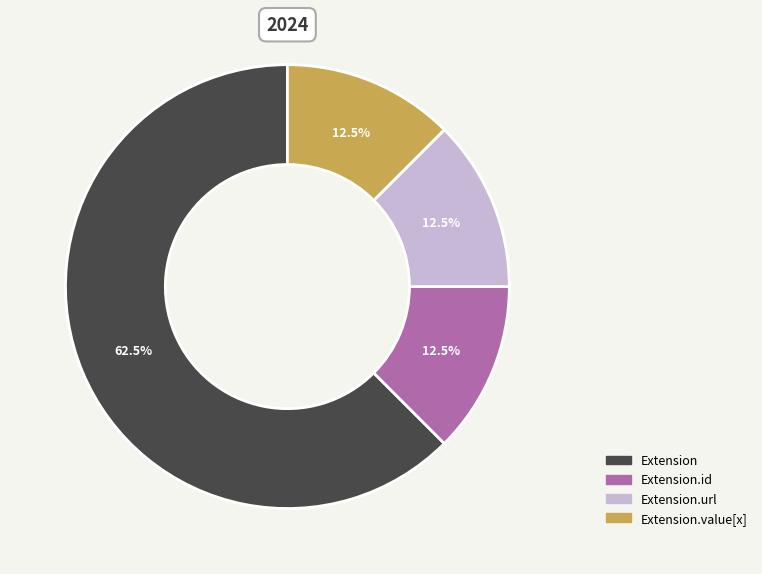

Is there a majority slice in this chart?

Yes